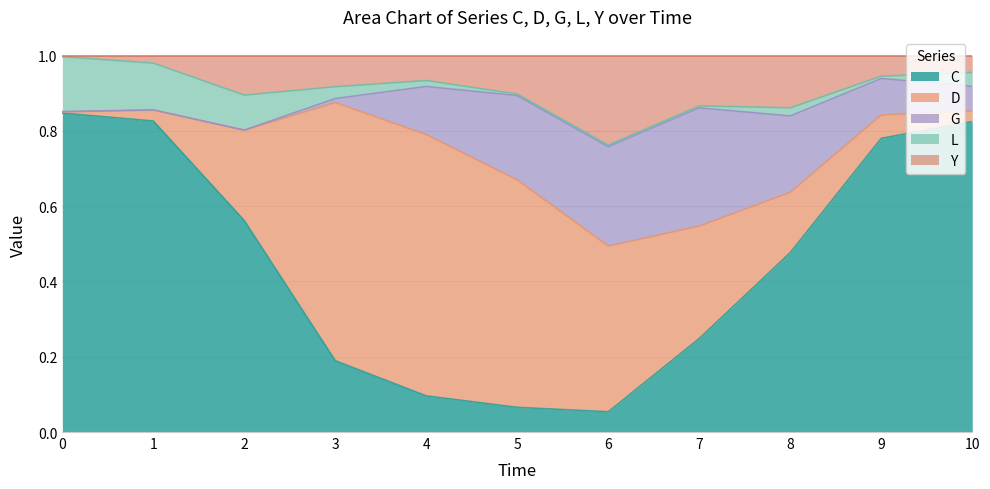

How many intersections are there between L and G?

1